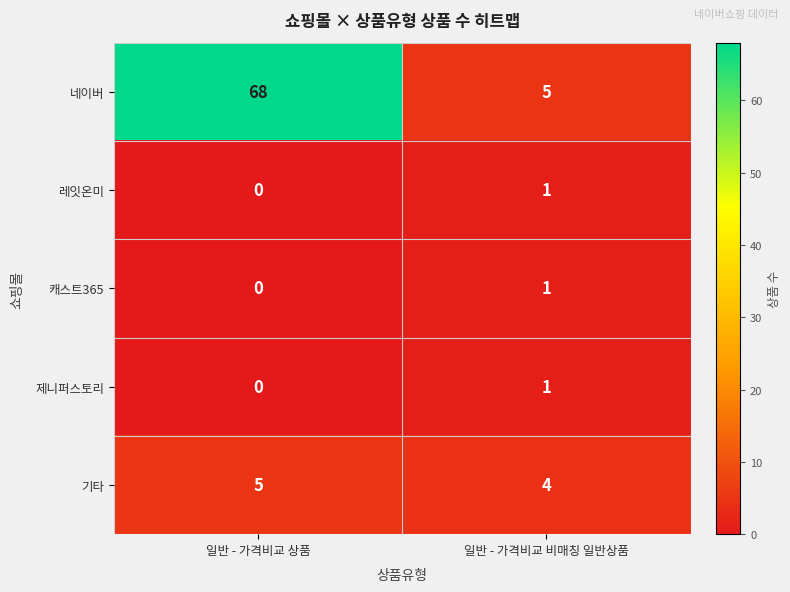

At which category does the chart reach its minimum across all series?

일반 - 가격비교 상품